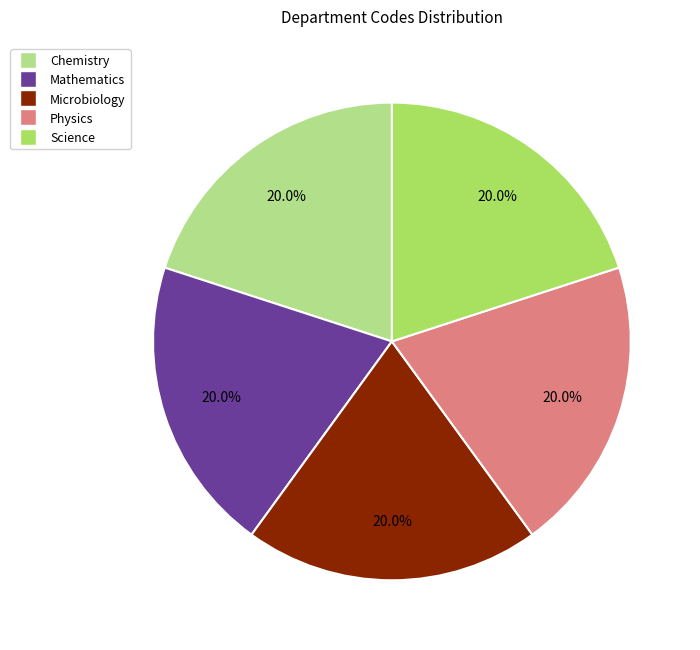

What is the ratio of the value at Chemistry to the value at Microbiology?

1.0